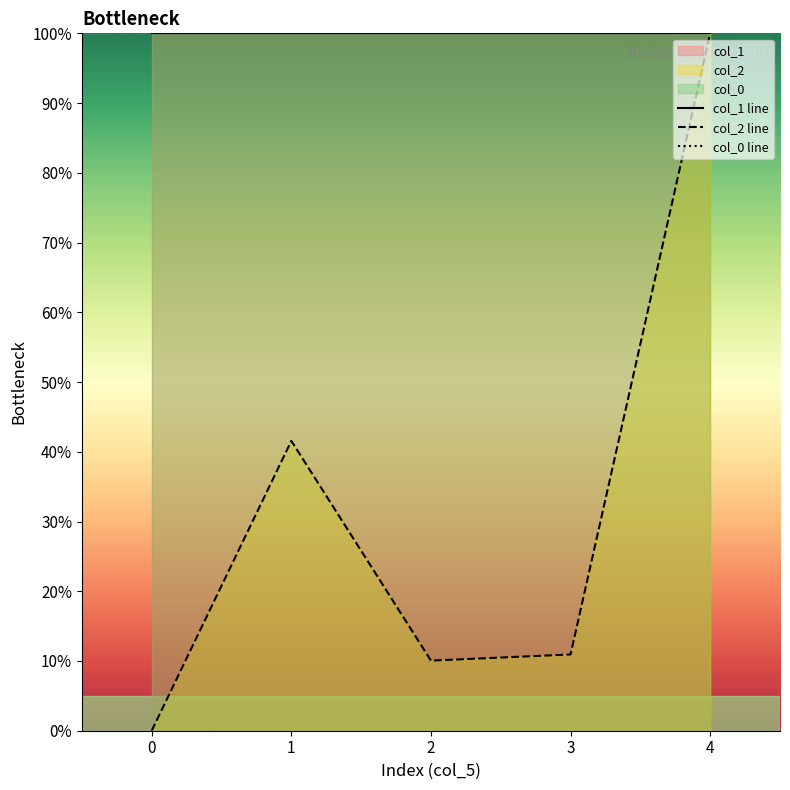

Reading left to right, what are all the values shown in this chart?

col_1 line: 100.0	100.0	100.0	100.0	100.0
col_2 line: 0.0	41.6	10.0	10.9	100.0
col_0 line: 100.0	100.0	100.0	100.0	100.0